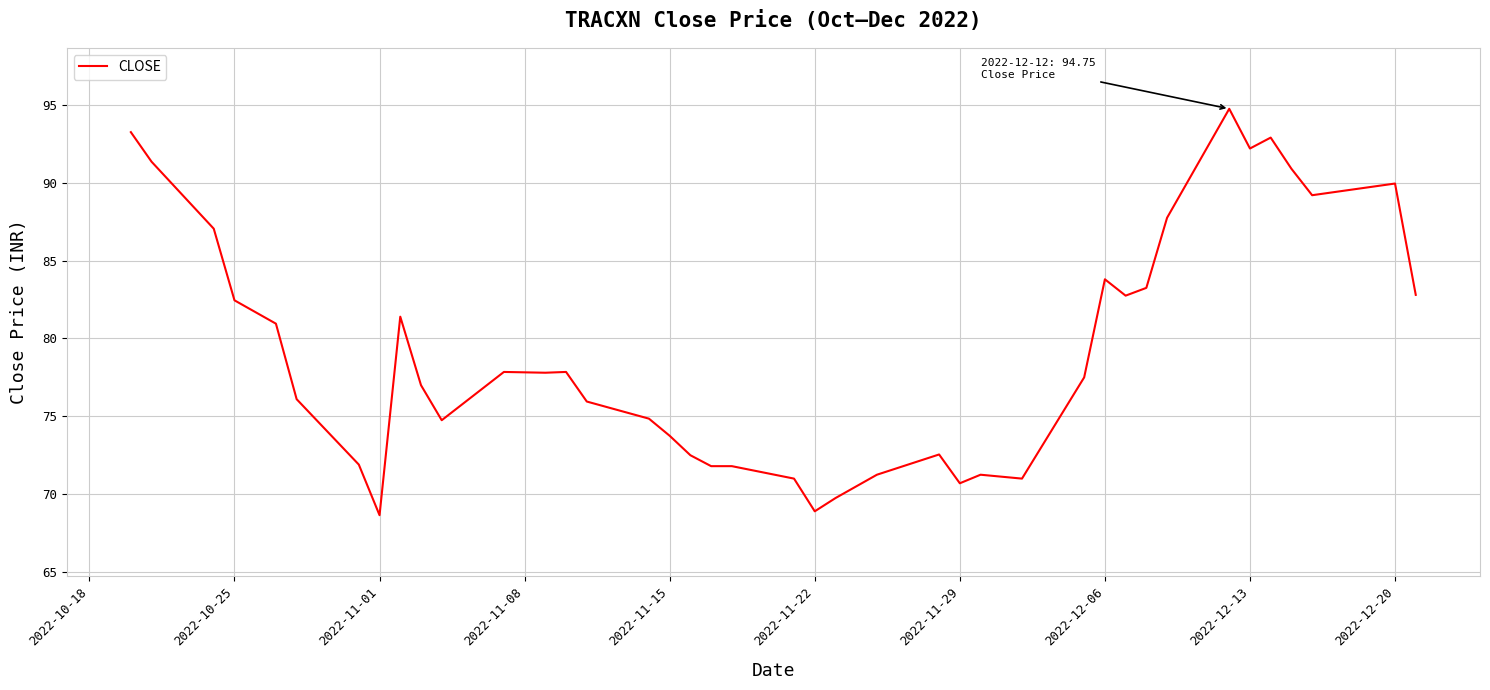

What is the minimum value shown in the chart?

68.7